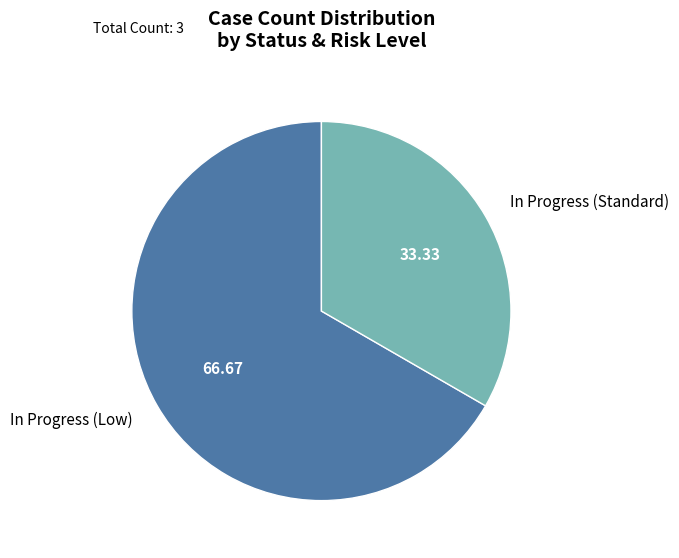

What is the majority slice?

In Progress (Low)